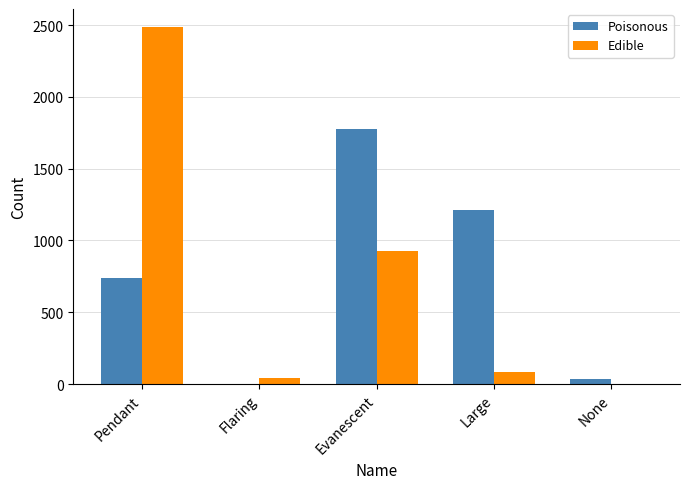

Is it true that Poisonous equals 1777 at Evanescent?

True